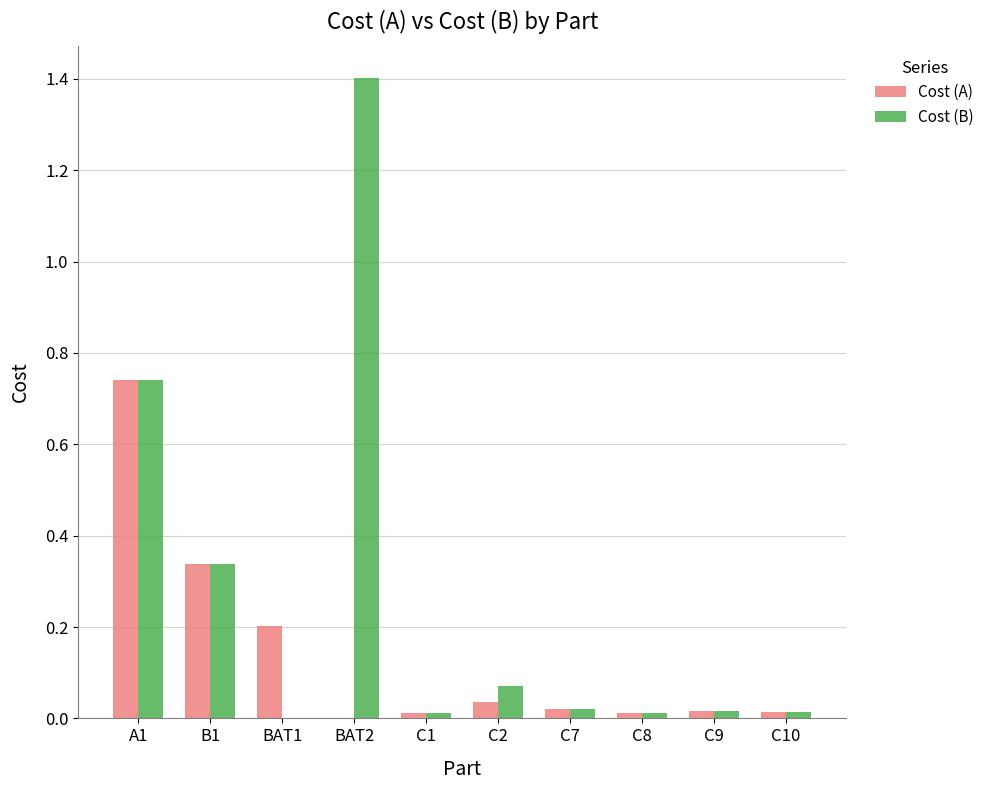

What is the sum of all Cost (A) values?

1.4